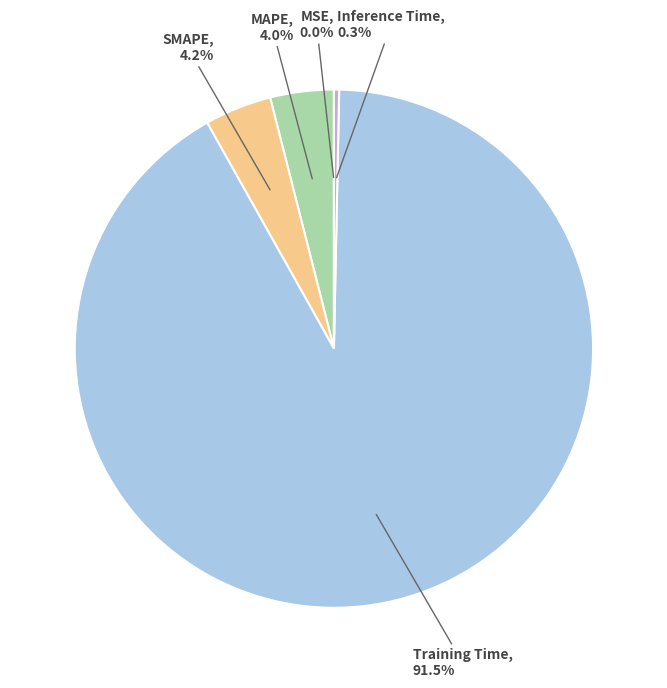

True or false: Inference Time accounts for 15% of the total.

False